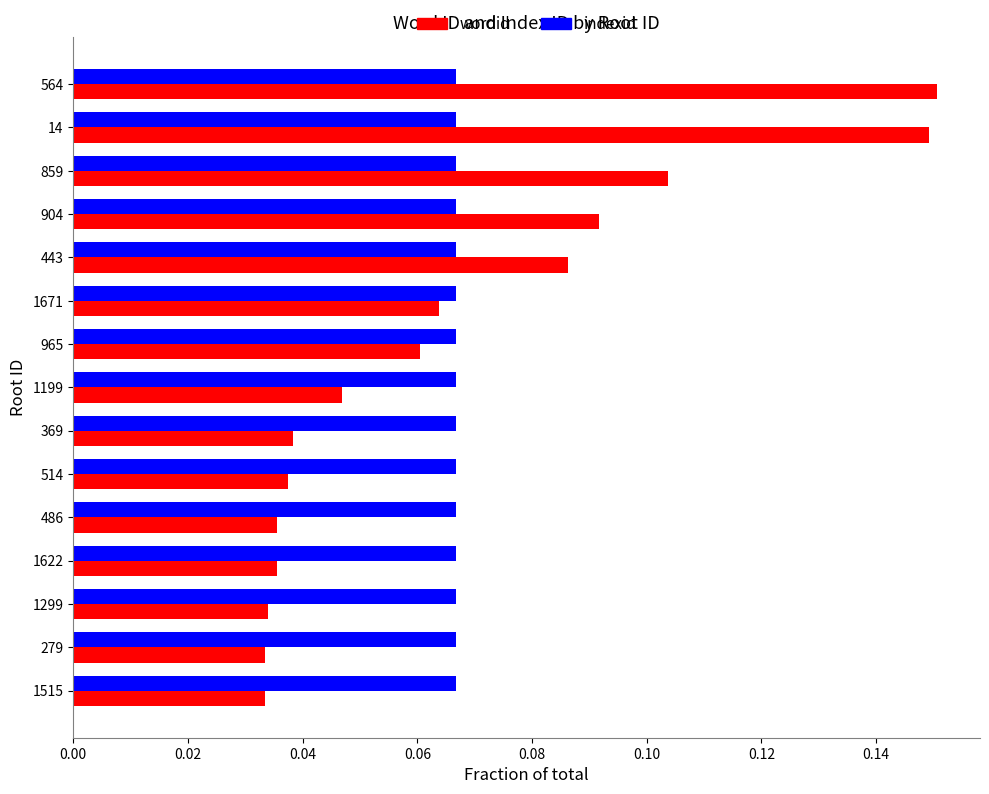

True or false: wordid has a value of 0.0 at 965.

False